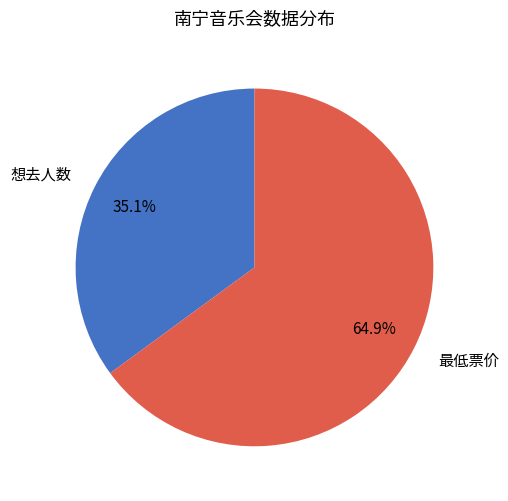

Count the number of slices in the pie.

2